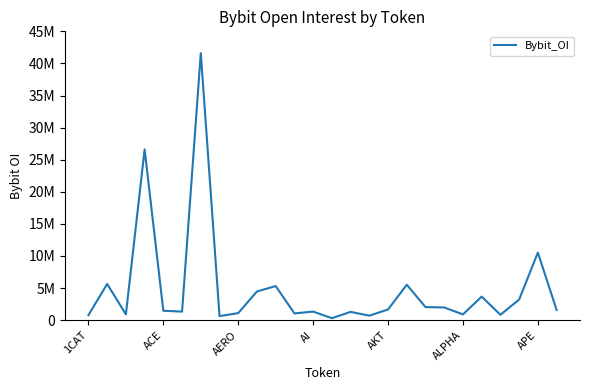

Does the chart display data point markers on the line(s)?

No